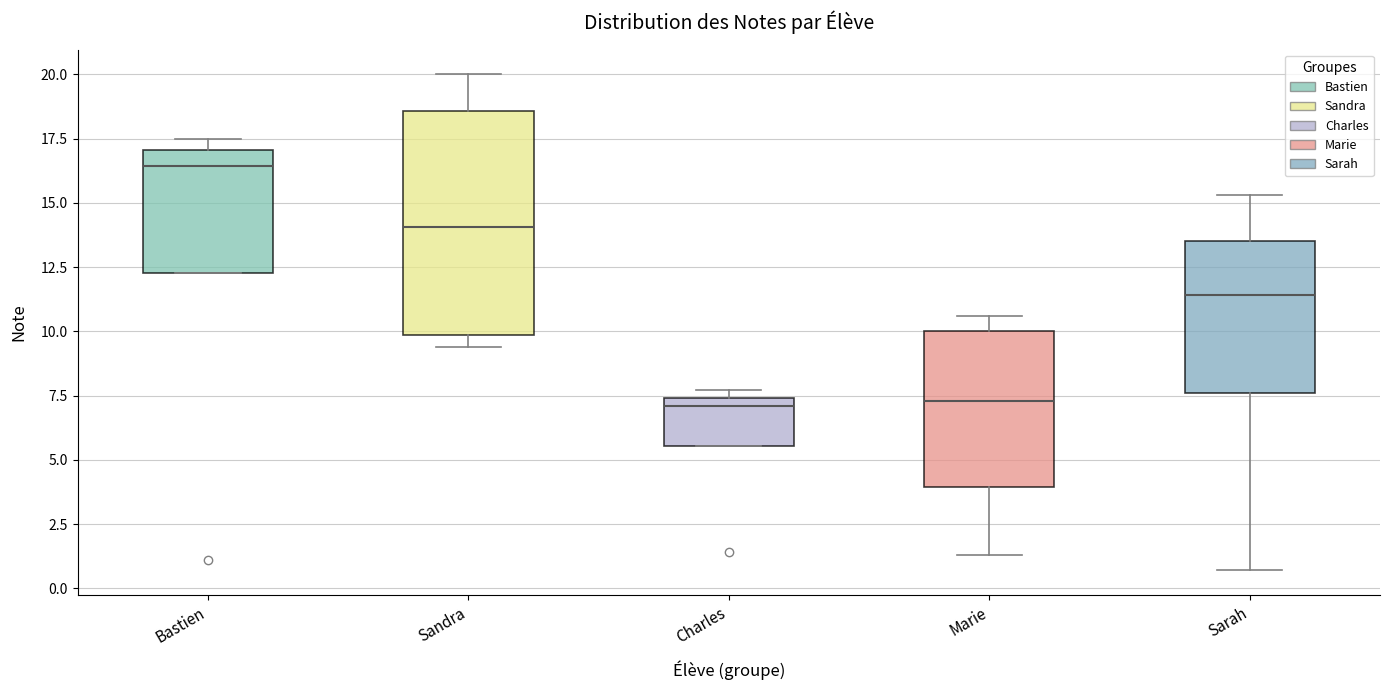

Reading left to right, transcribe this box plot: for each box, give where its median line is, the range the box spans, and where its two whiskers end, as read against the y-axis. The values are not printed on the chart, so give them approximately, as read against the axis.

Bastien: median 16.5, box 12.5 to 17.0, whiskers 12.5 to 17.5
Sandra: median 14.0, box 10.0 to 18.5, whiskers 9.5 to 20.0
Charles: median 7.0, box 5.5 to 7.5, whiskers 5.5 to 7.5 (just above the box's upper edge)
Marie: median 7.5, box 4.0 to 10.0, whiskers 1.5 to 10.5
Sarah: median 11.5, box 7.5 to 13.5, whiskers 0.5 to 15.5